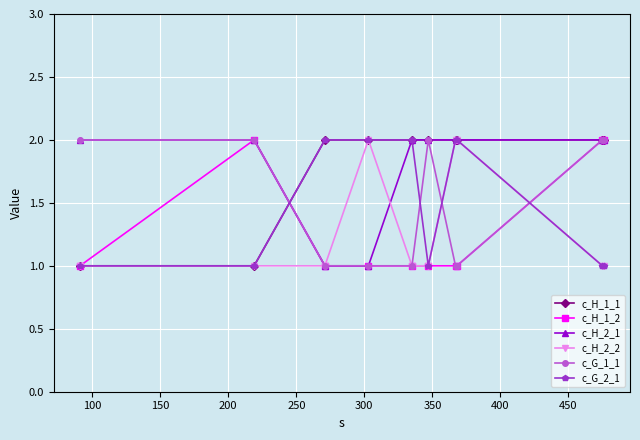

Reading left to right, extract all data points from this chart.

c_H_1_1: 1	1	2	2	2	2	2	2	2	2
c_H_1_2: 1	2	1	1	1	1	1	1	2	2
c_H_2_1: 2	2	1	1	2	2	2	2	2	2
c_H_2_2: 1	1	1	2	1	1	2	2	1	1
c_G_1_1: 2	2	1	1	1	2	1	1	2	2
c_G_2_1: 1	1	2	2	2	1	2	2	1	1